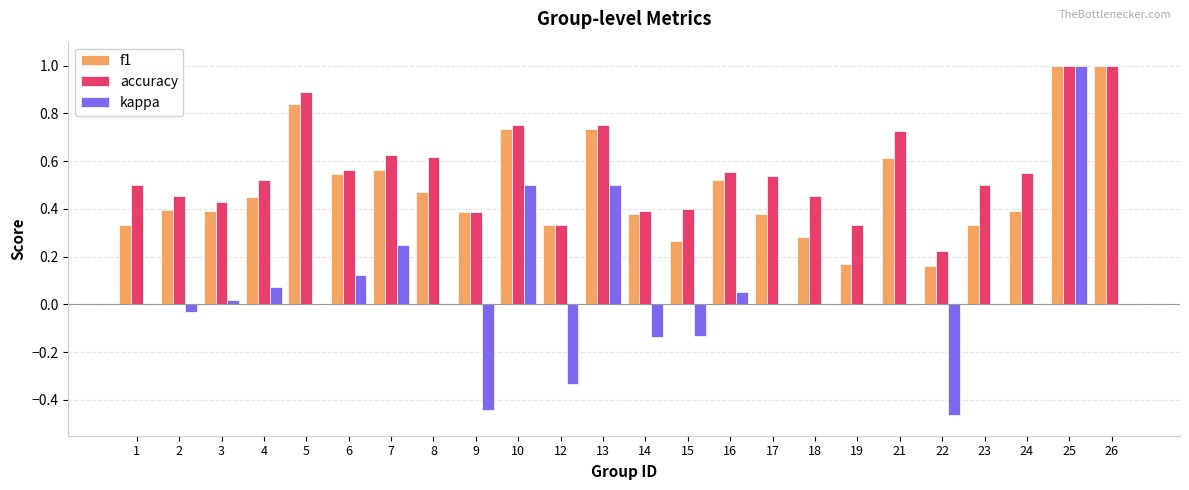

The kappa series shows 0.5 at 24. True or false?

False